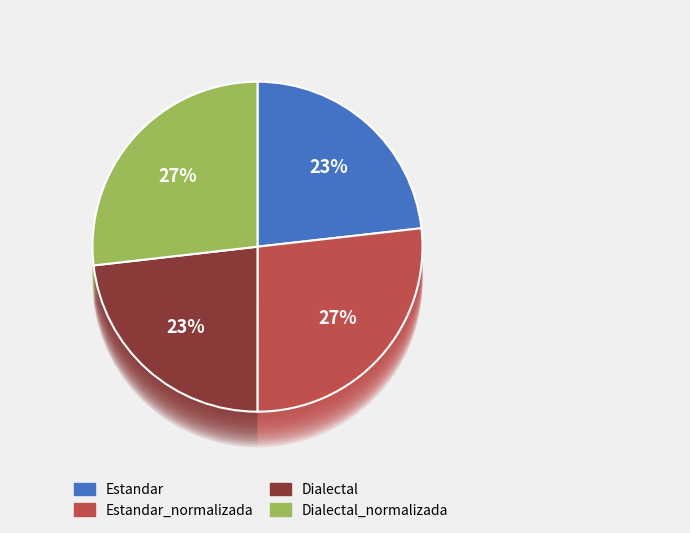

Rank the categories by value from lowest to highest.

Dialectal, Estandar, Estandar_normalizada, Dialectal_normalizada